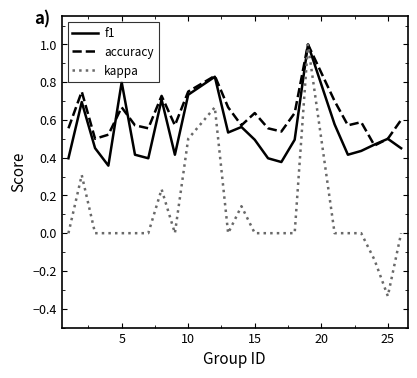

List the series in order of their overall mean, highest first.

accuracy, f1, kappa